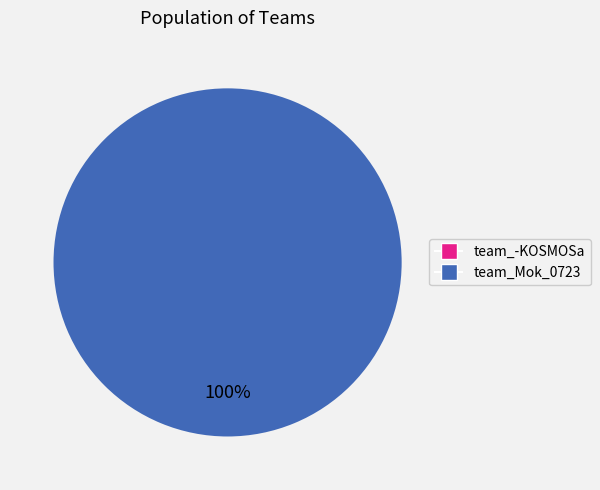

Count the number of slices in the pie.

2